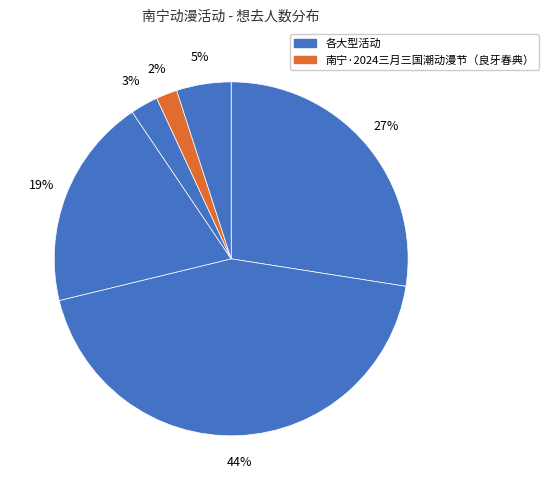

How many slices are in this pie chart?

6